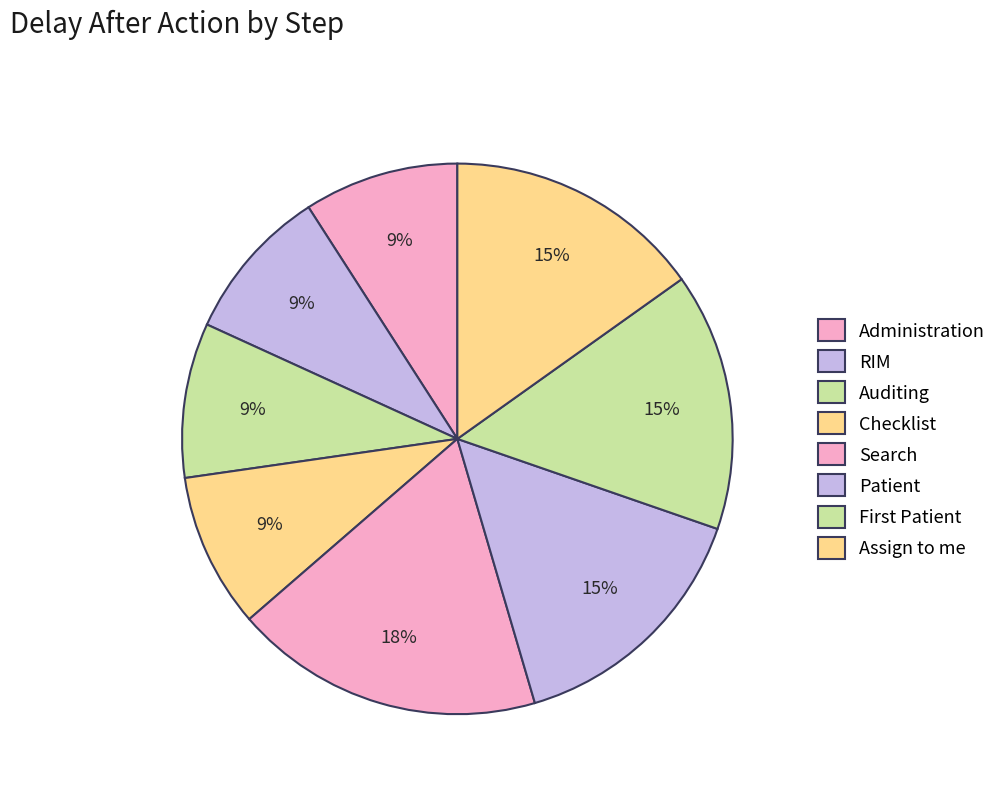

What portion of the pie excludes Search?

81.8%